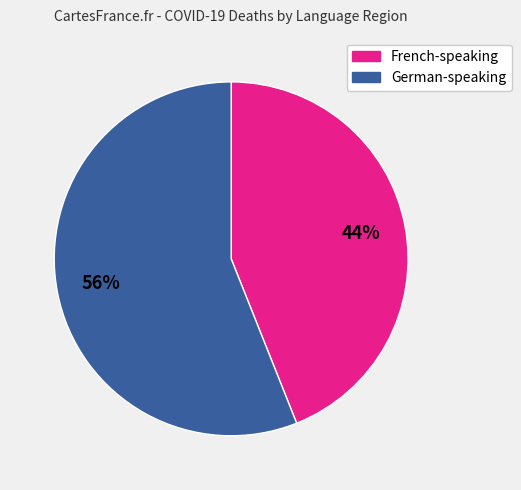

Is there any slice that represents more than half of the pie?

Yes